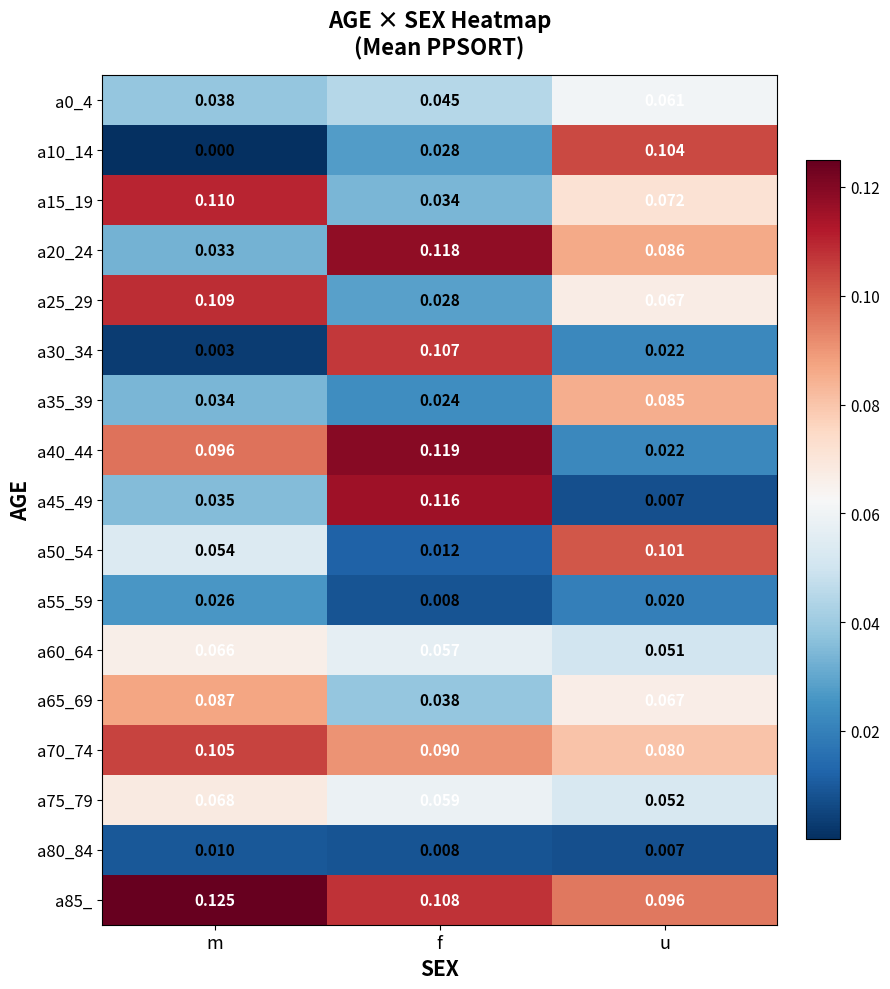

Is the value of a0_4 at u greater than the value of a60_64 at u?

Yes